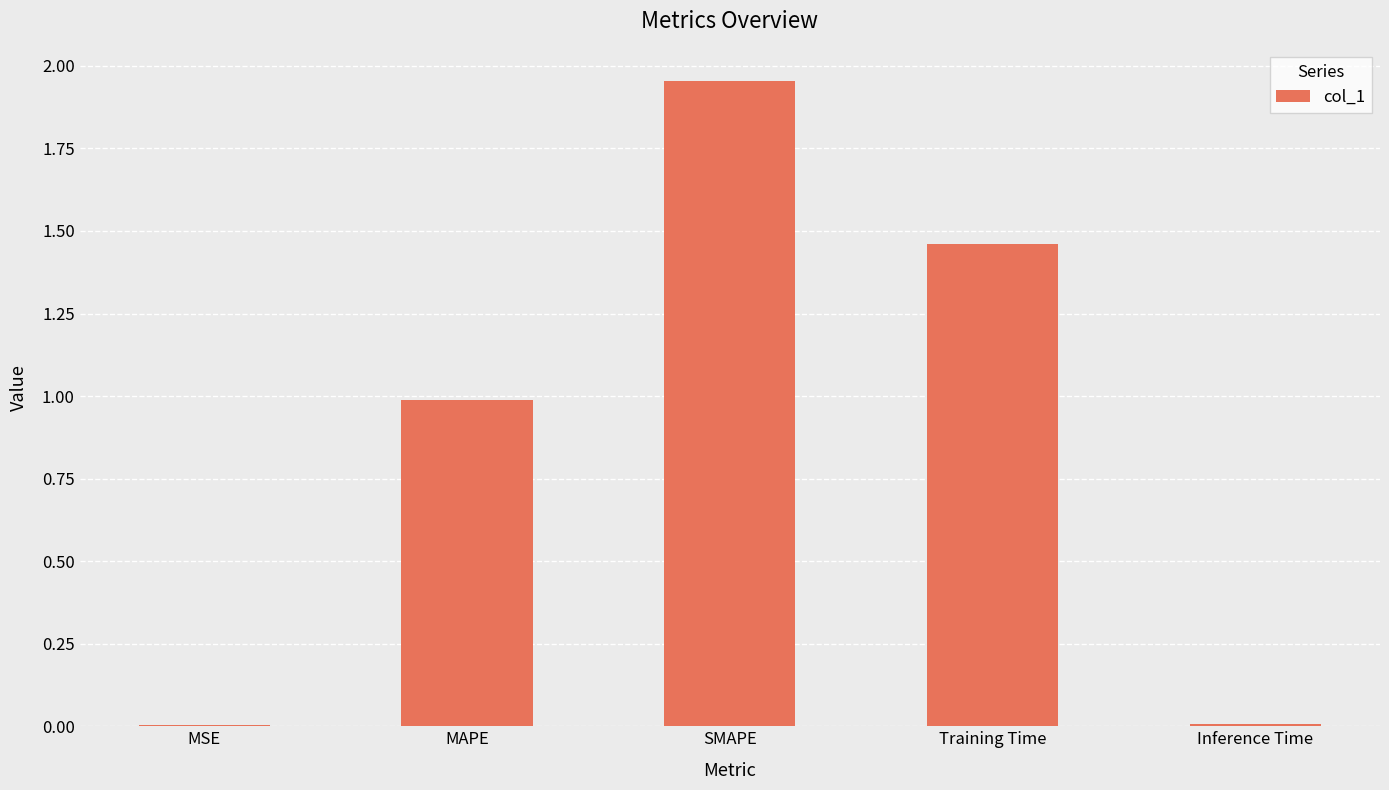

What is the sum of all values?

4.4